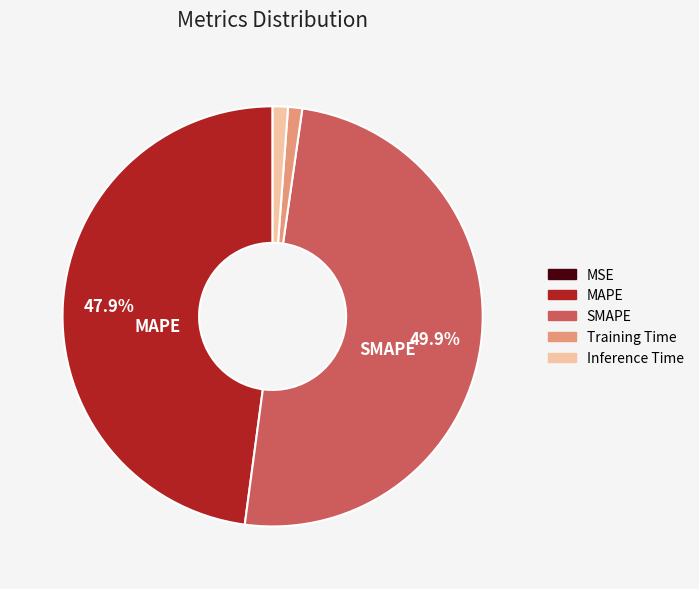

To the nearest percent, what is the difference between the largest and smallest slice percentages?

50%